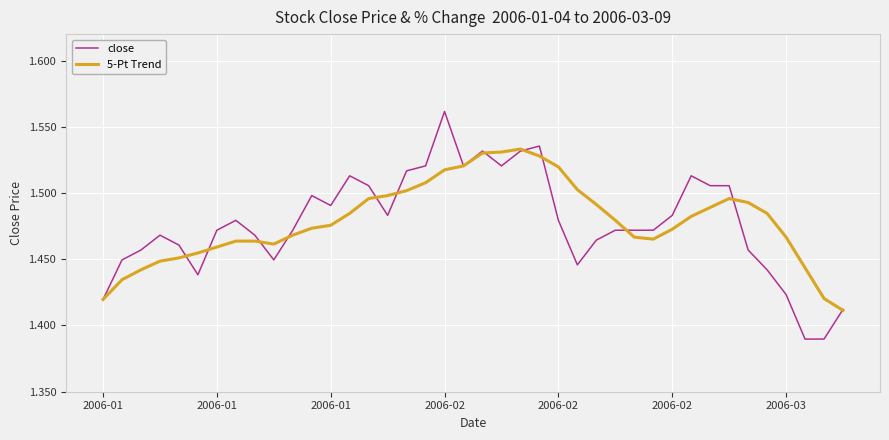

True or false: close and 5-Pt Trend cross at least once.

True